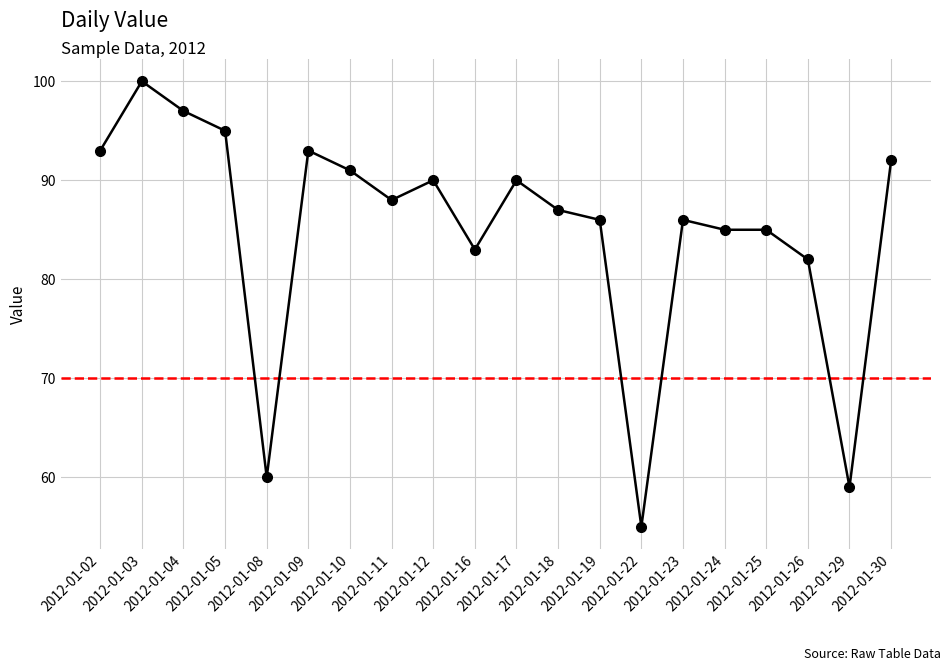

What is the value of the 16th point from the left?

85